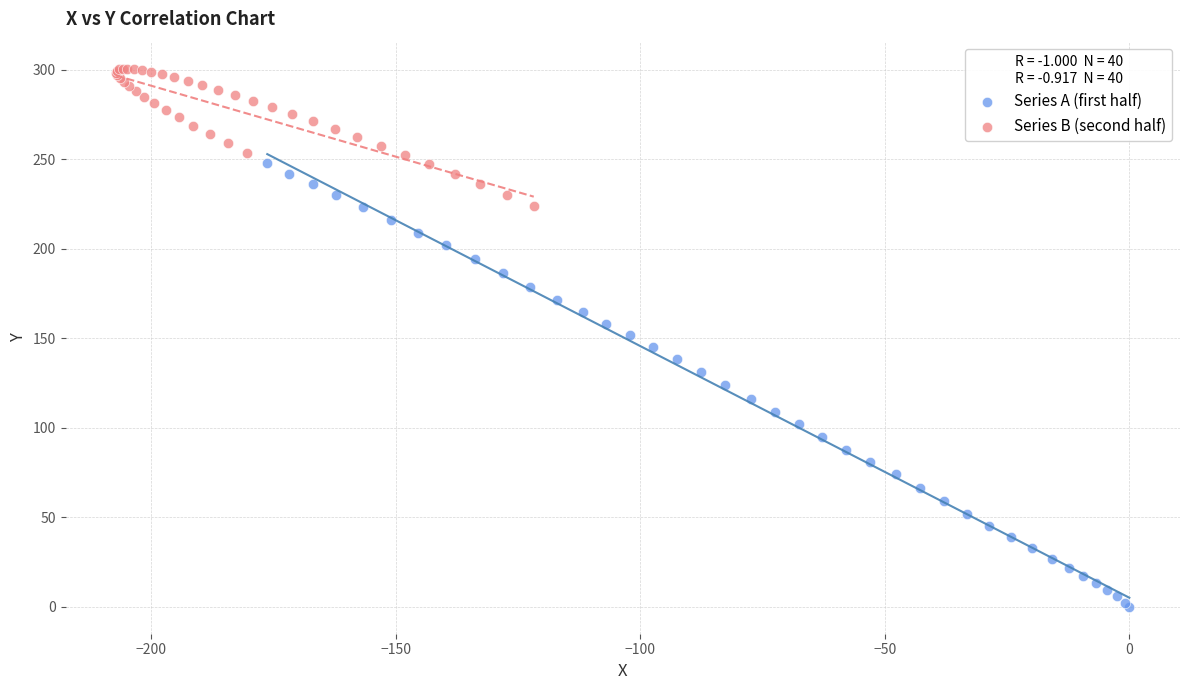

What are all the series names shown in the legend?

Series A (first half), Series B (second half)